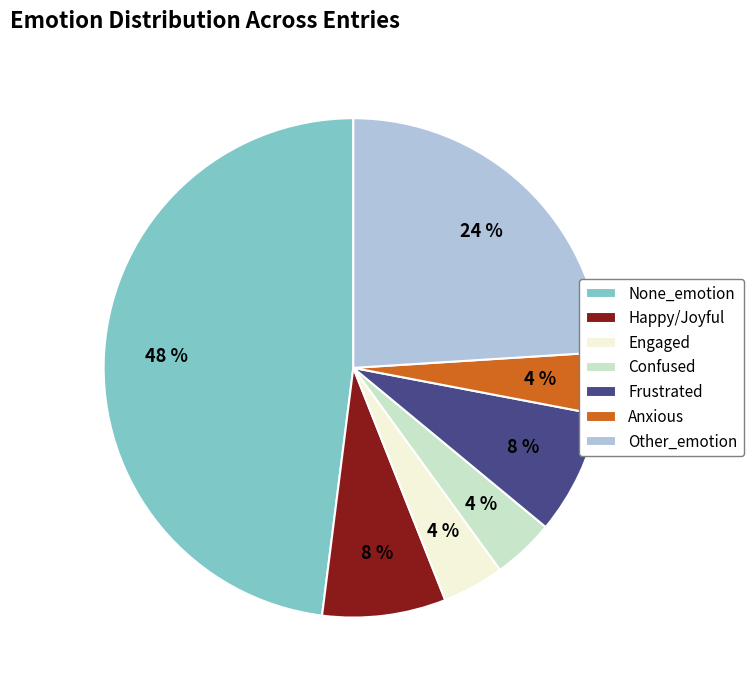

Which slice is the largest?

None_emotion